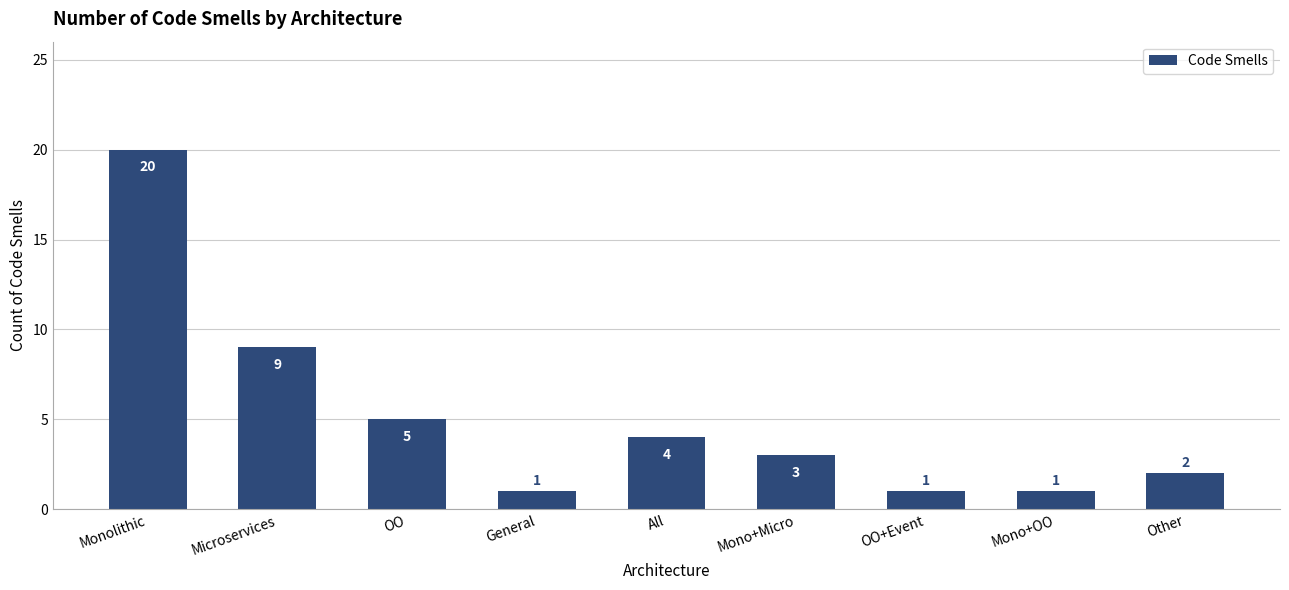

The chart shows a value of 5 at OO. True or false?

True